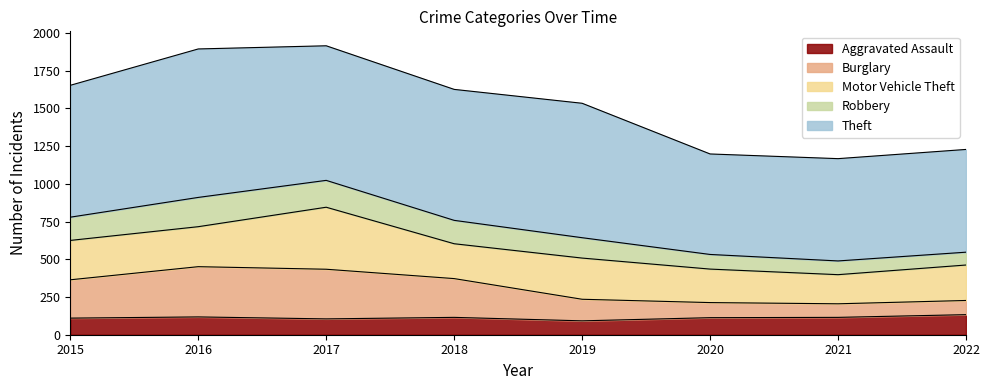

Which category has the highest value across all series?

2017